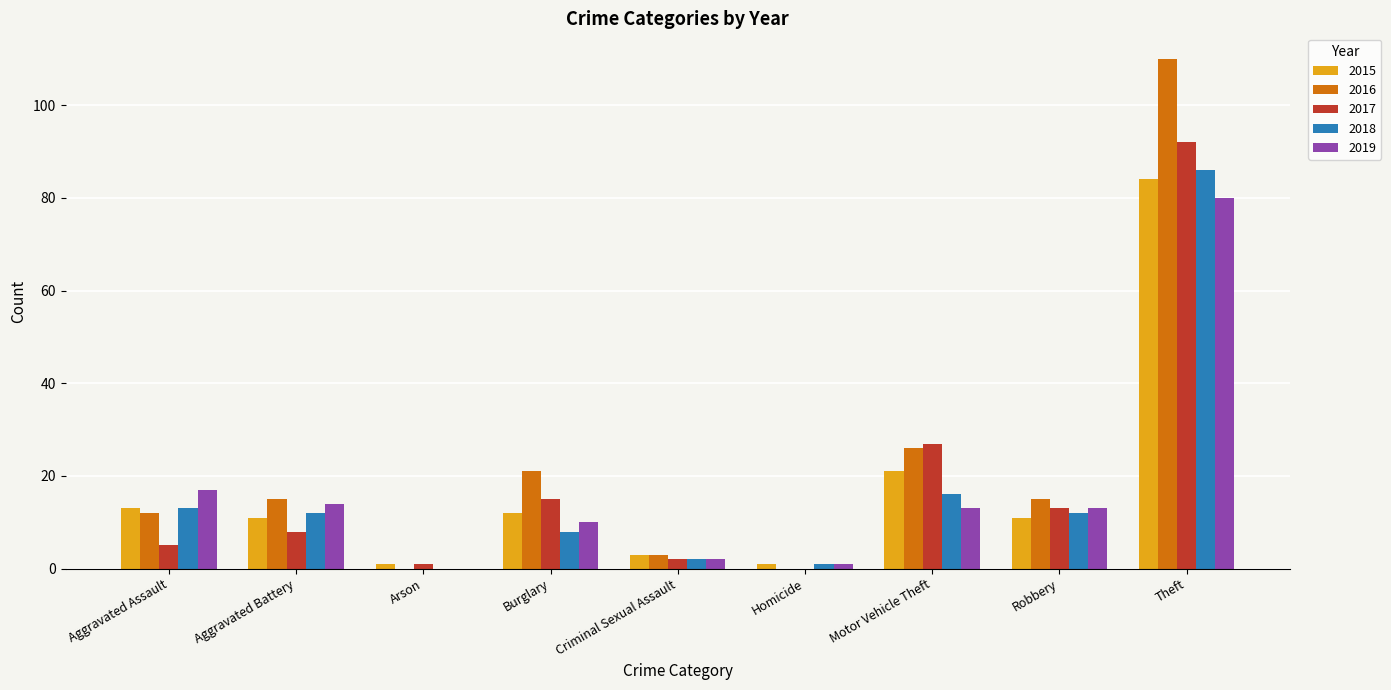

Which category has the highest value across all series?

Theft